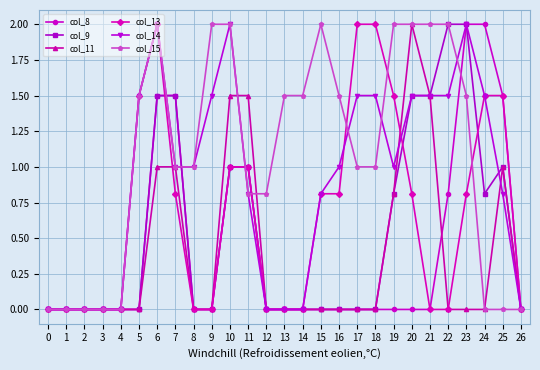

Count the number of data series in this chart.

6